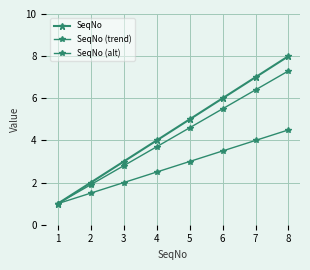

Does the chart have visible grid lines?

Yes